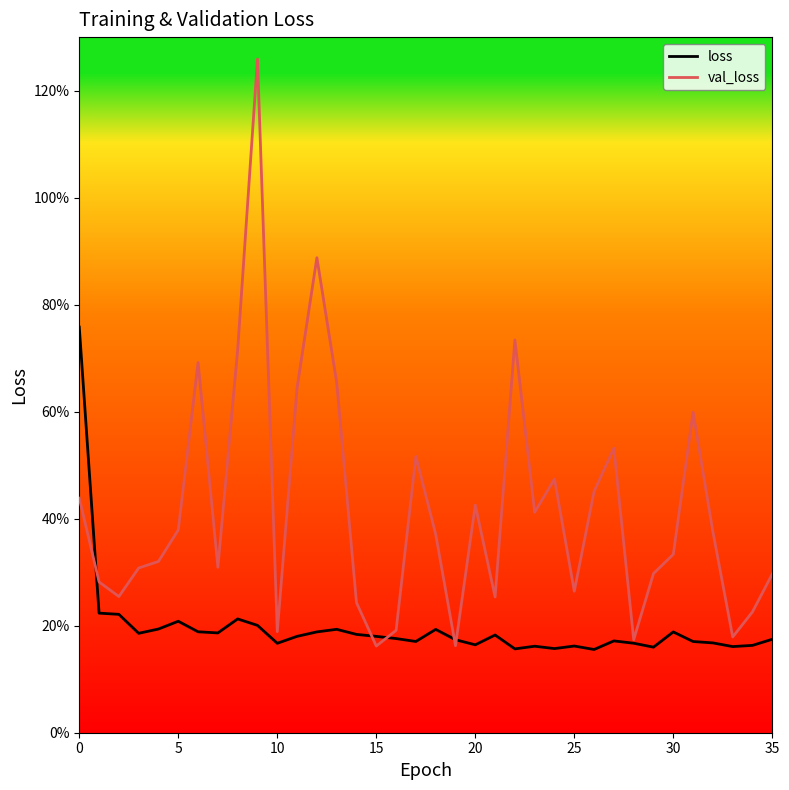

How many lines are shown in the chart?

2